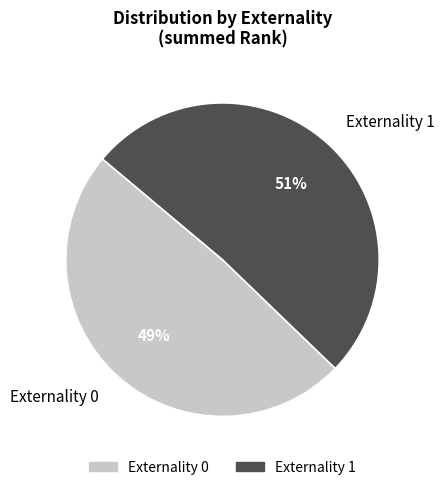

To the nearest percent, what is the average slice percentage?

50%